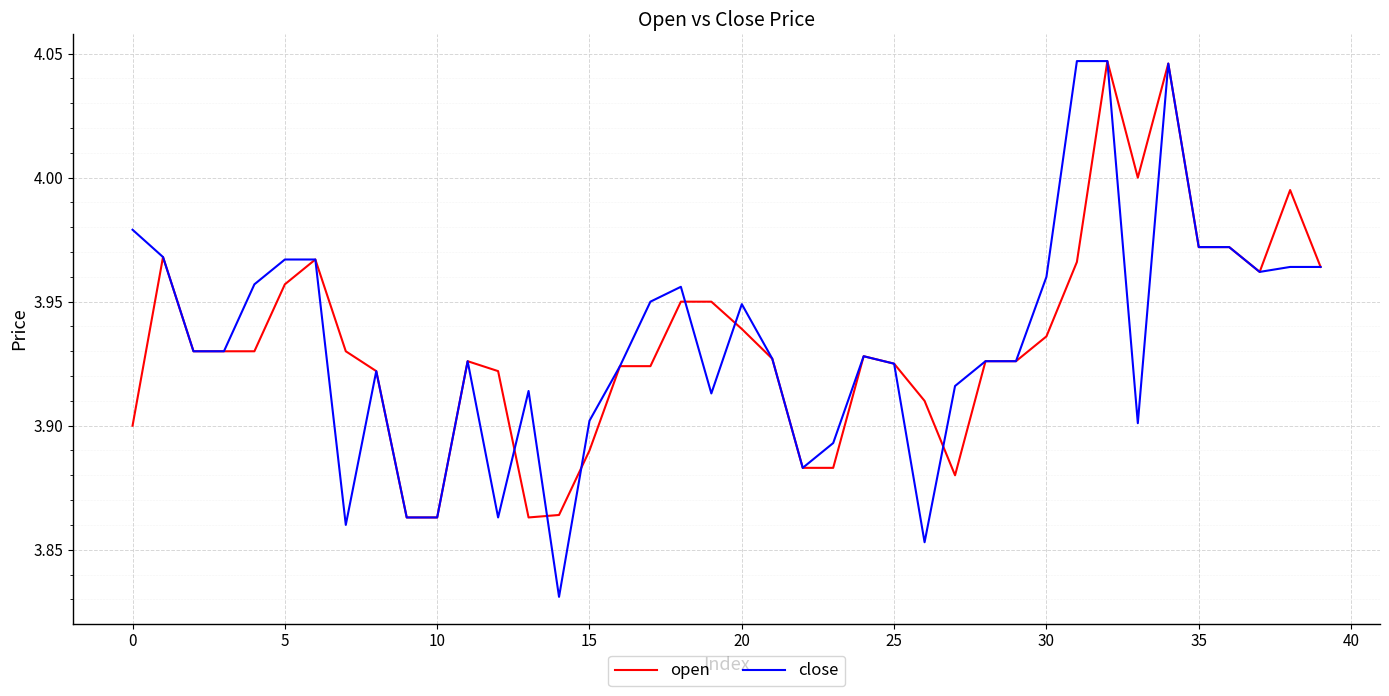

Which series has the largest range (max minus min)?

close